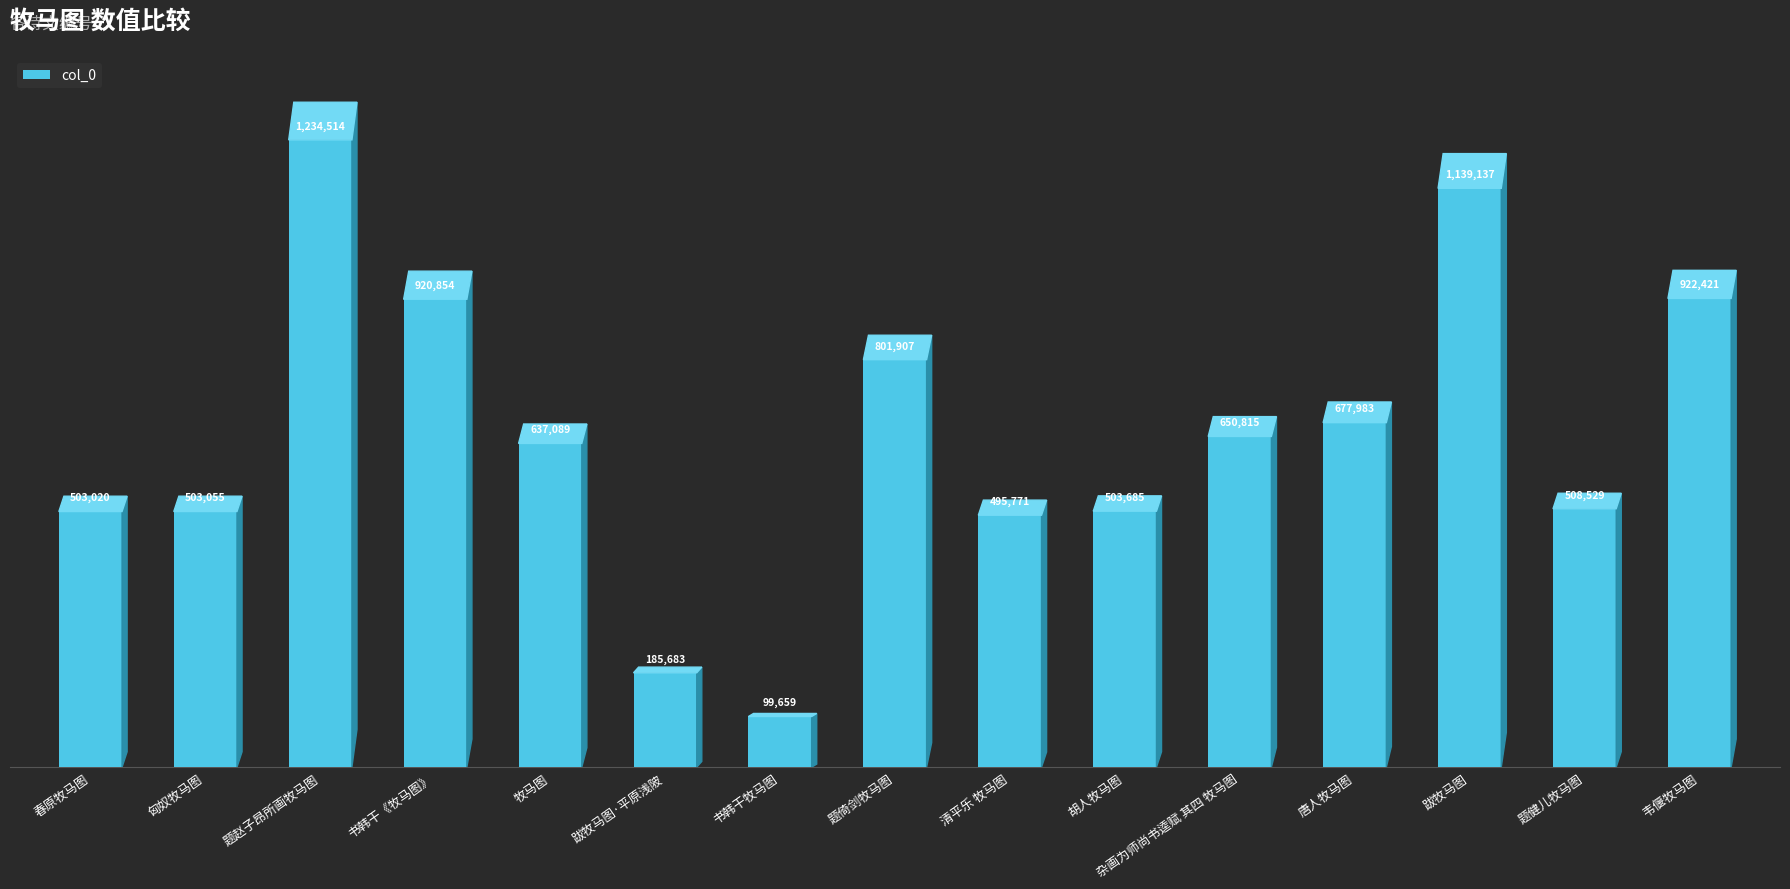

How many data points are less than 637089?

7